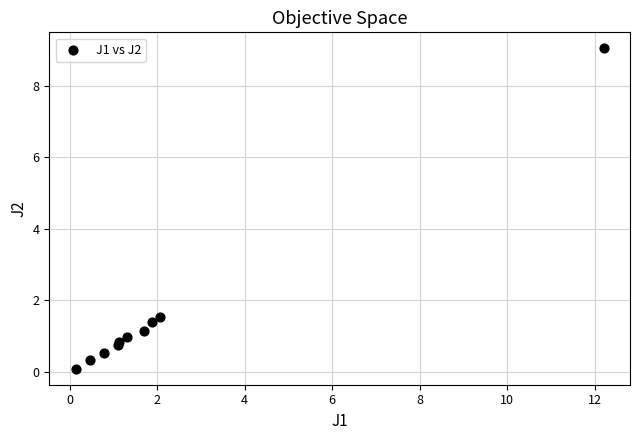

What Y value in the scatter plot is closest to 4?

1.5